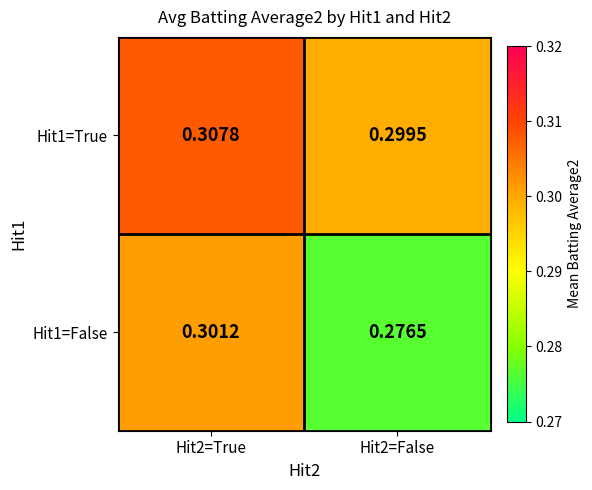

Is the value of Hit1=False at Hit2=True greater than the value of Hit1=True at Hit2=True?

No